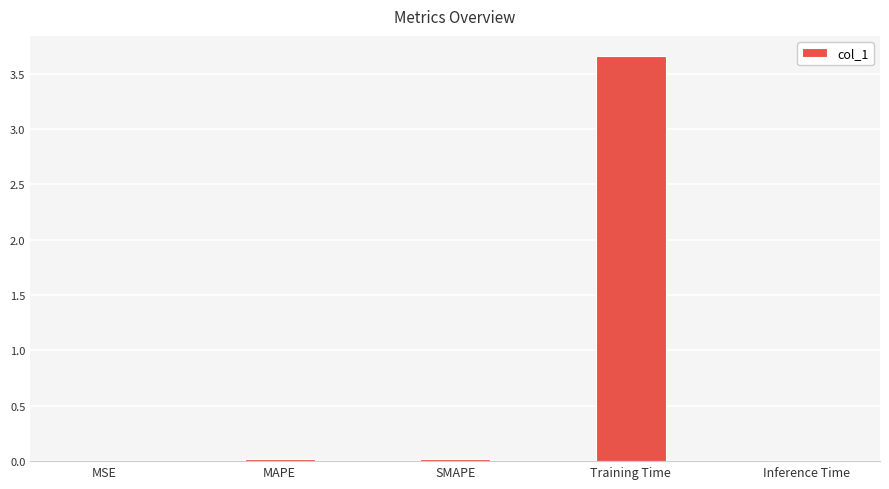

How many distinct data groups are displayed?

1